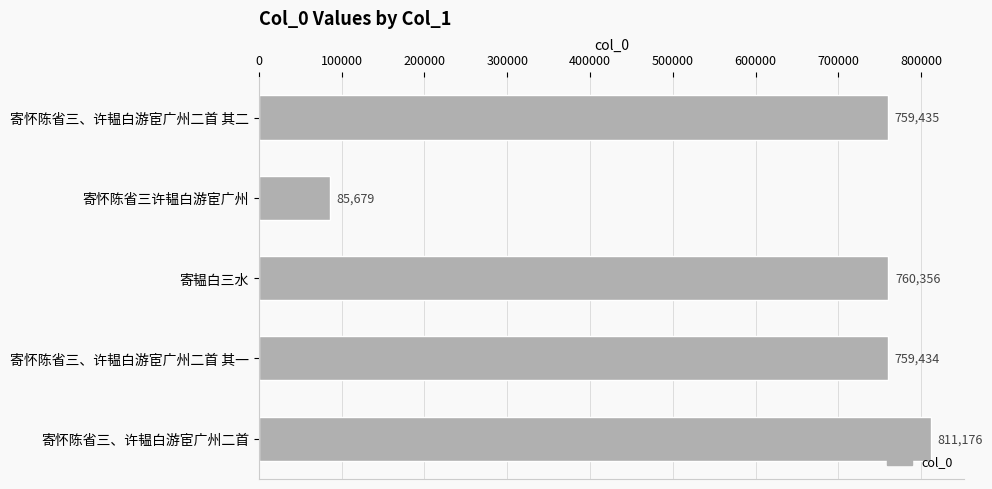

How many values are below 759435?

2